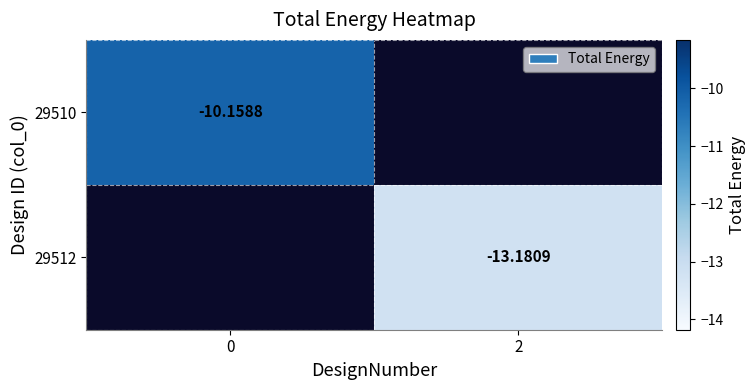

True or false: 29512 has a value of -18.9 at 2.

False